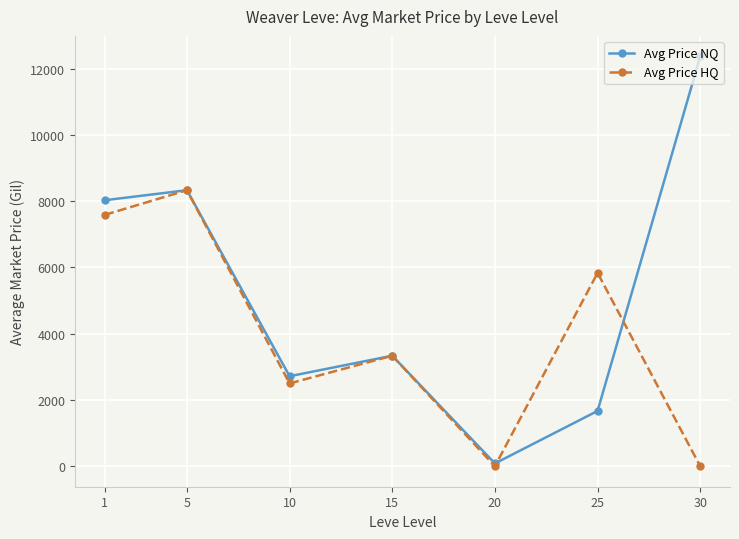

Rank the series by their average value, from lowest to highest.

Avg Price HQ, Avg Price NQ